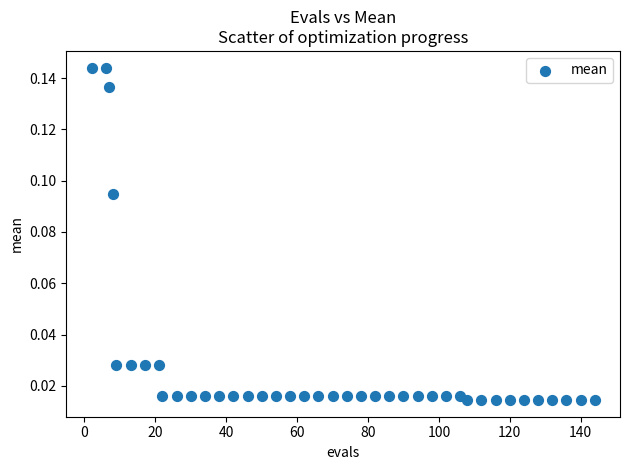

What is the range of X values (max minus min)?

142.0